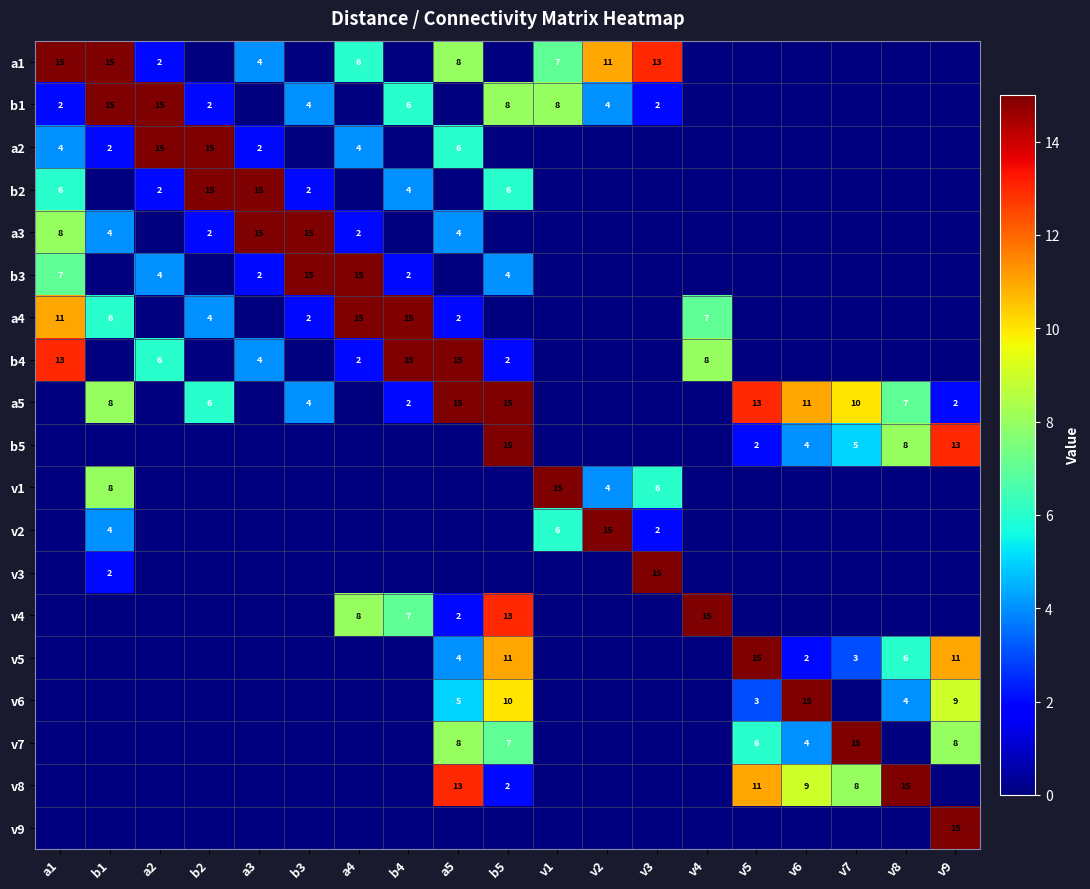

Is it true that a3 equals 2 at a5?

False